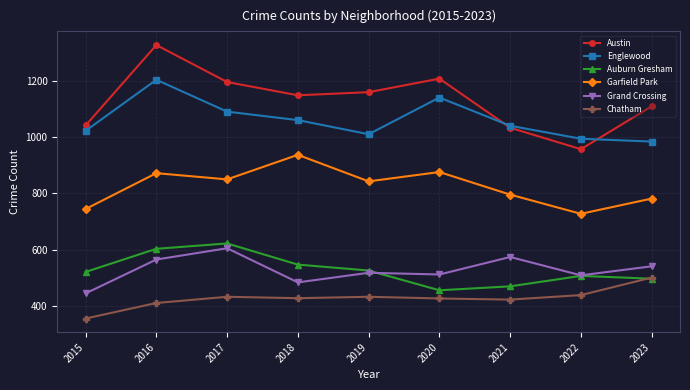

How many interior local valleys does the Austin series have?

2